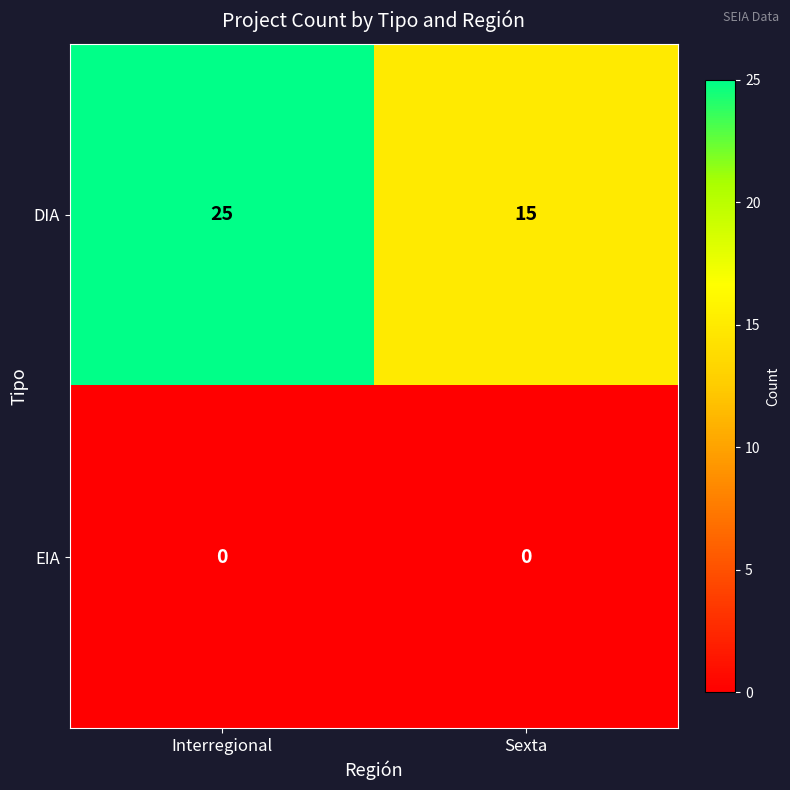

Is the value of DIA at Sexta greater than the value of EIA at Sexta?

Yes